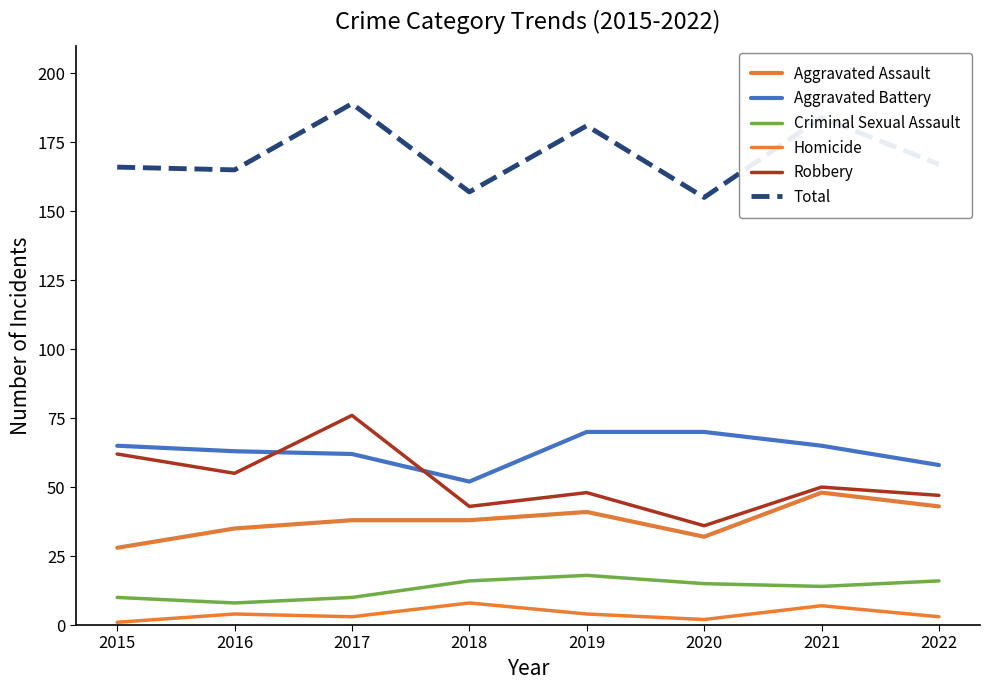

Which category has the highest value in the Total series?

2017